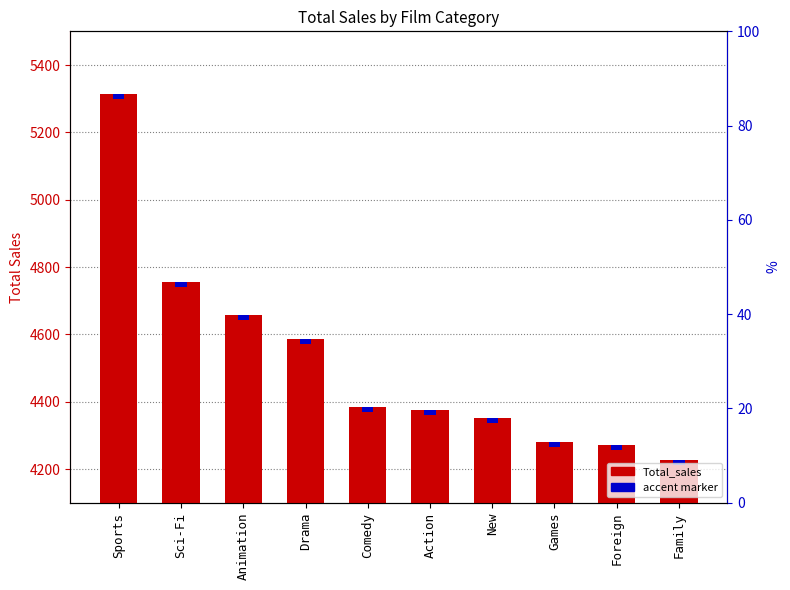

What value does the data have at Comedy?

4383.6